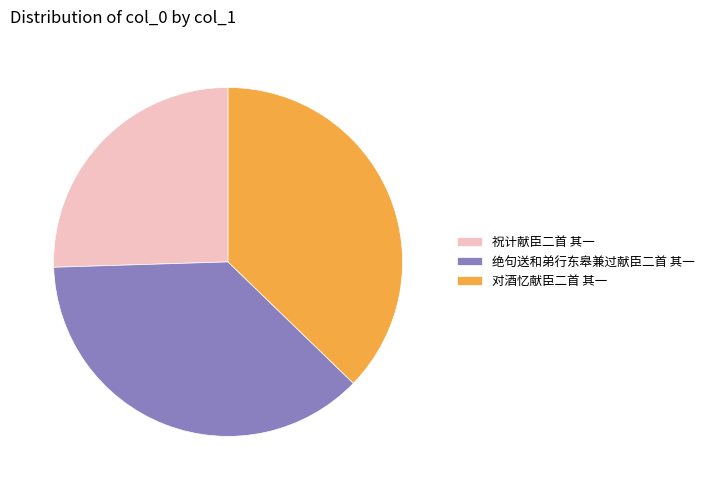

Does any single category account for the majority?

No